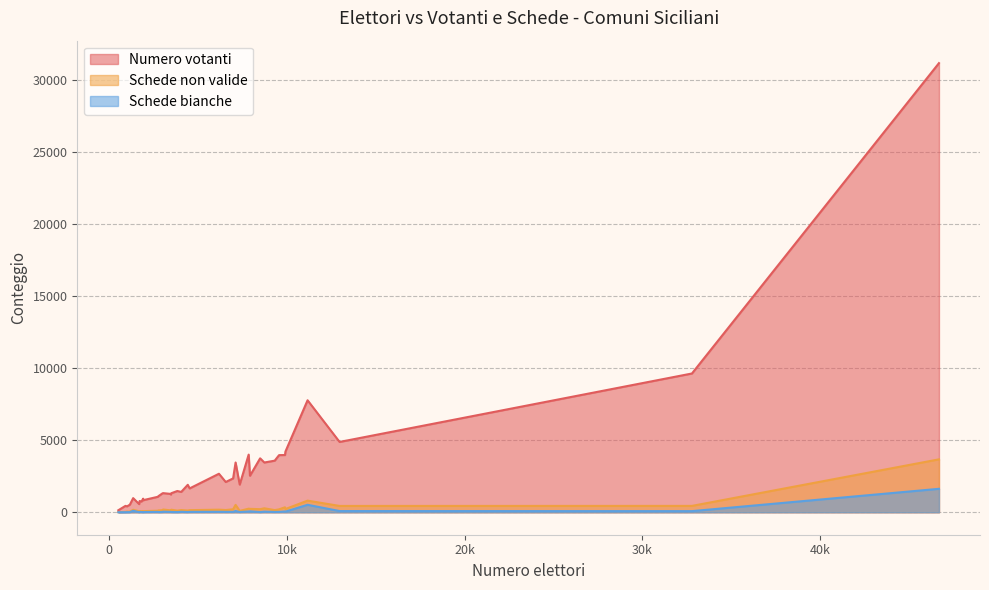

What is the maximum value for Schede bianche?

1628